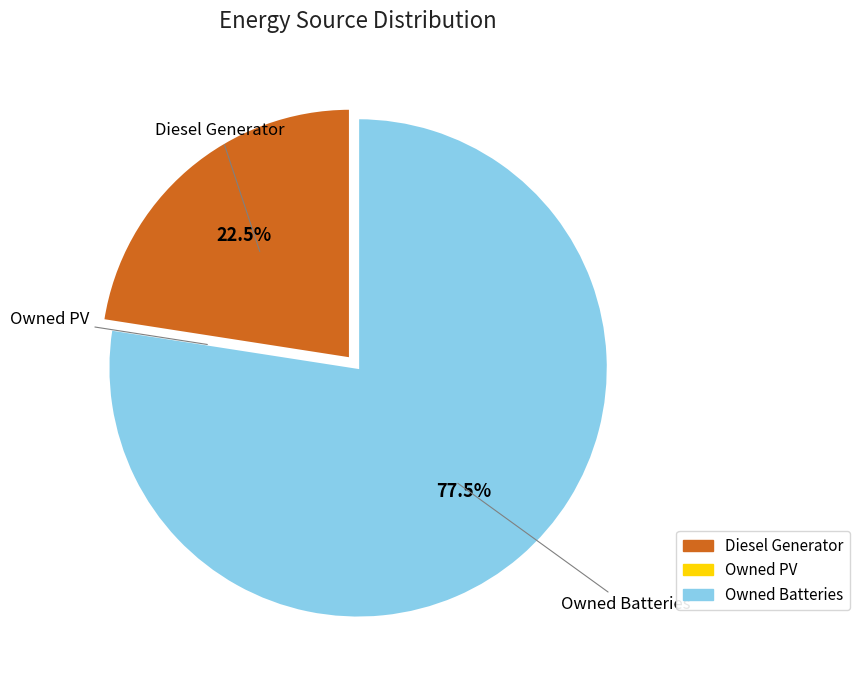

Is Diesel Generator the majority of the pie?

No